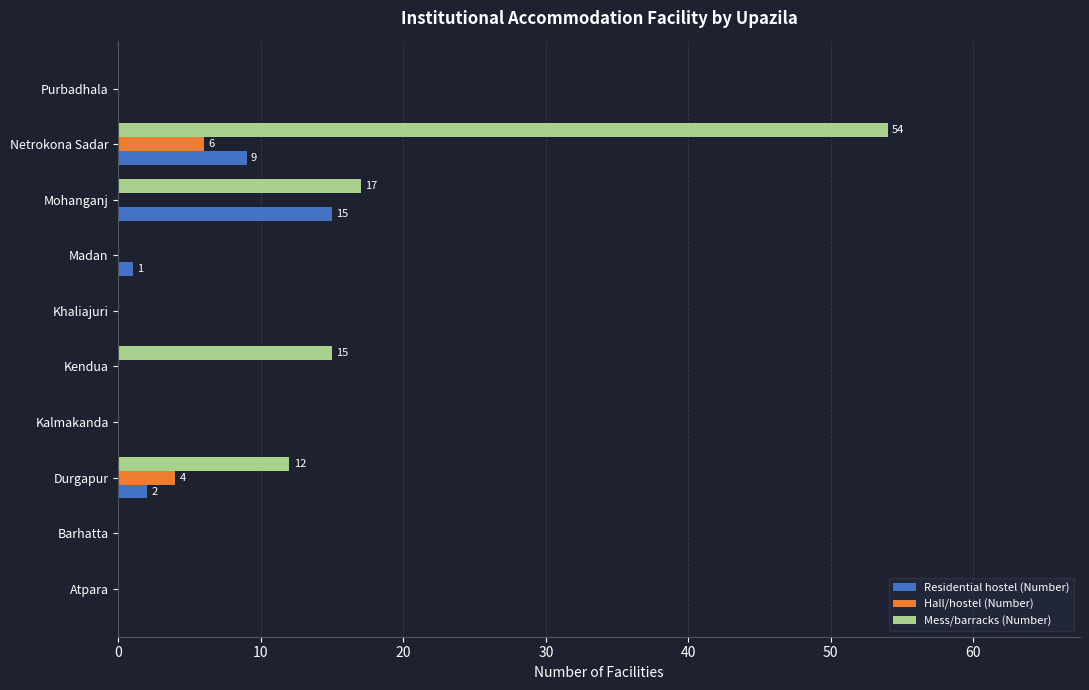

Count the number of categories in the chart.

10